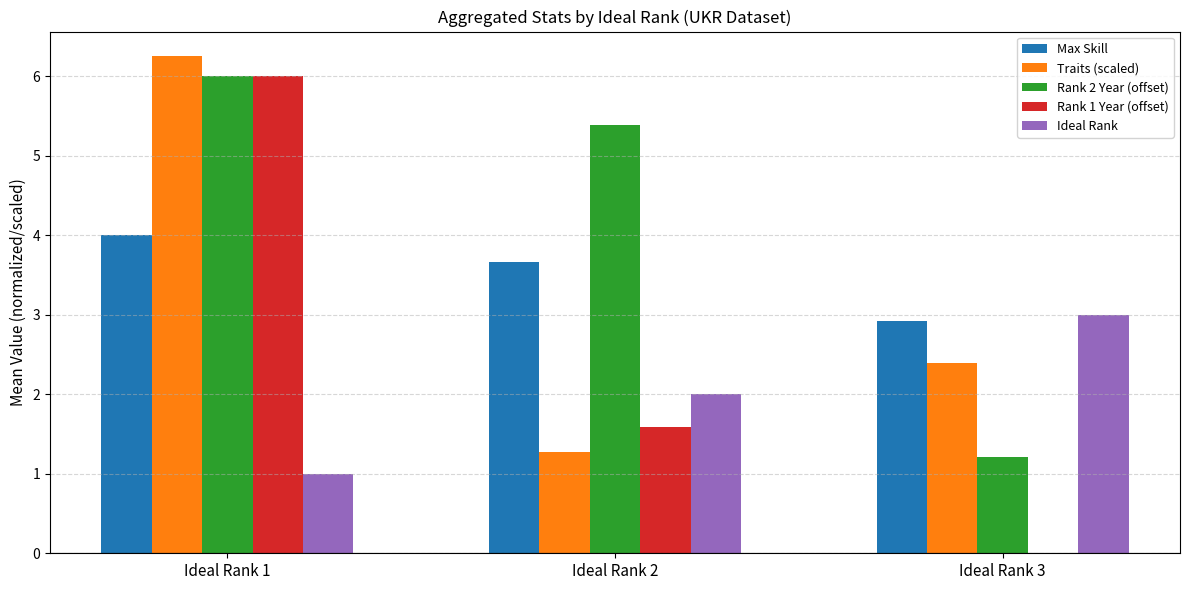

Count the Ideal Rank values in the range 1 to 3.

3